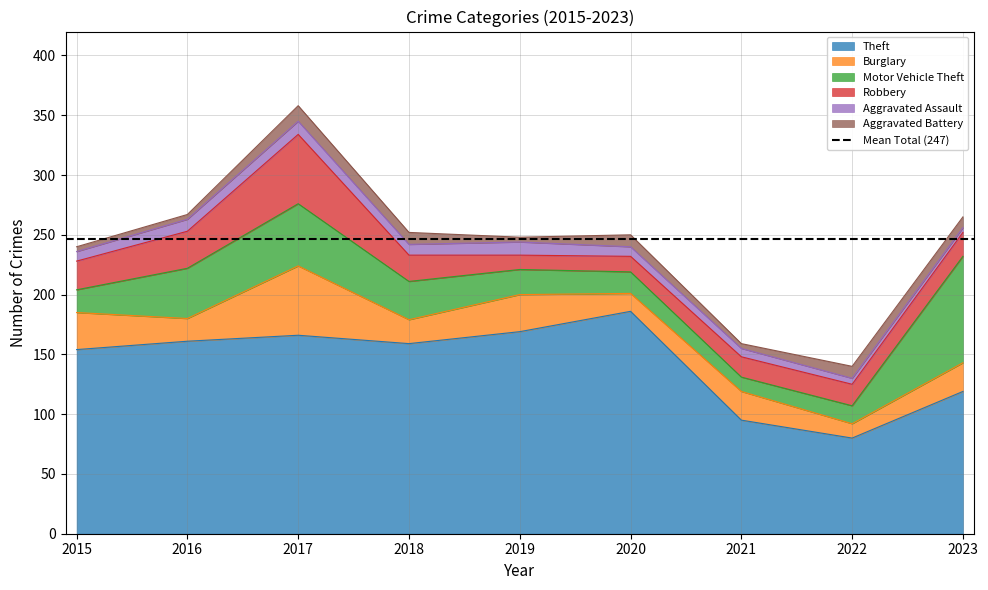

The Theft series shows 211 at 2018. True or false?

False